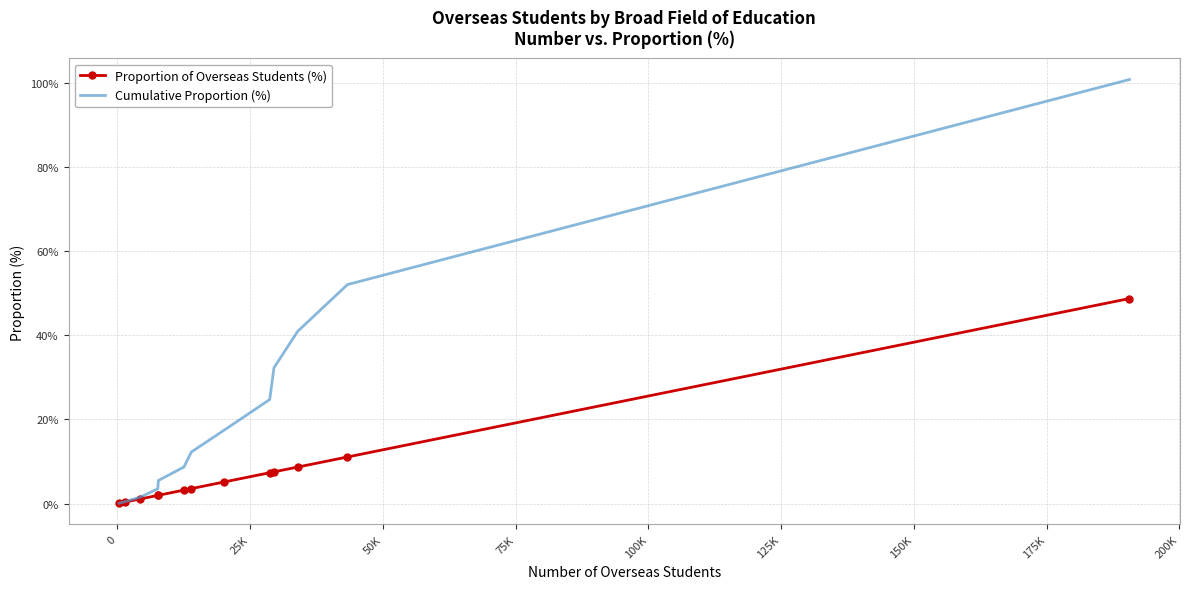

Which series has the largest total across all categories?

Cumulative Proportion (%)